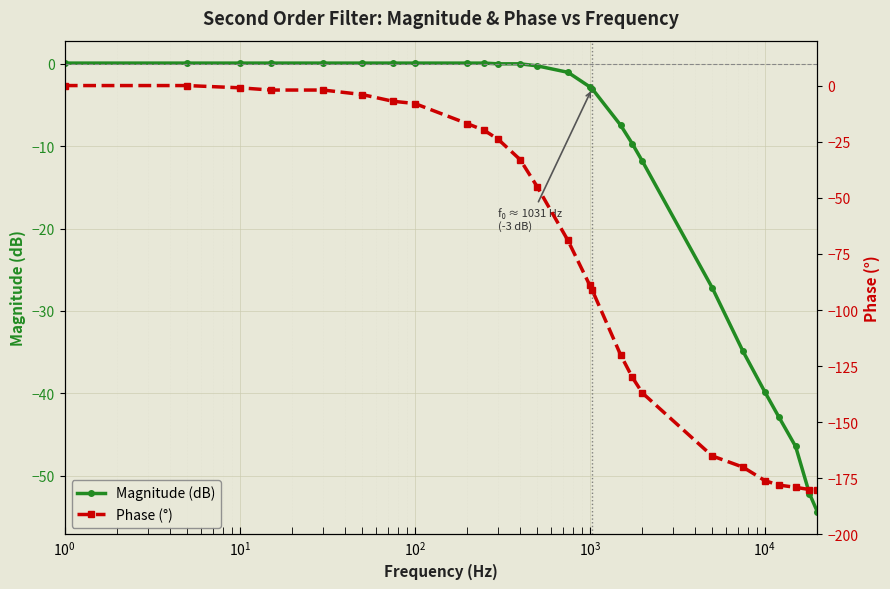

What is the value of the Magnitude (dB) point at the 26th from the left?

-54.4